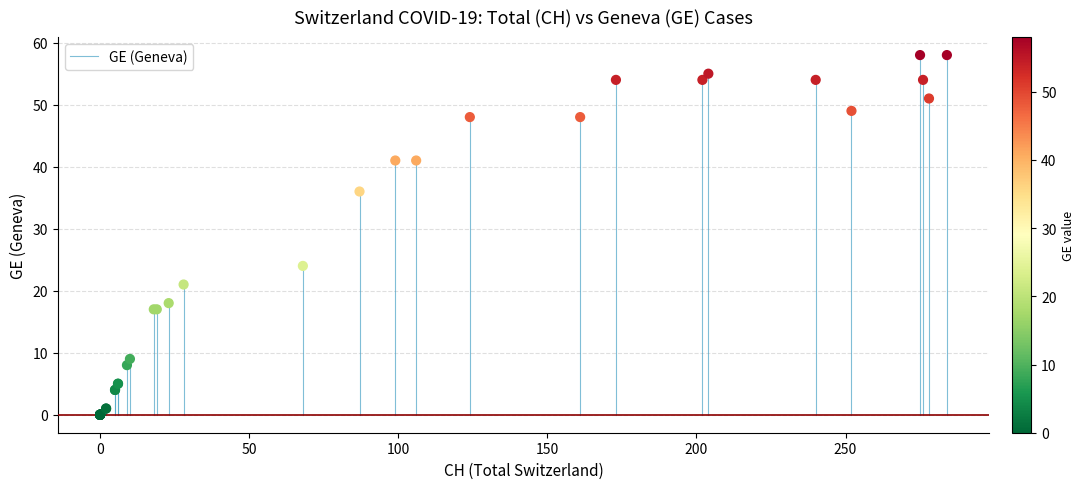

What Y value in the scatter plot is closest to 29?

24